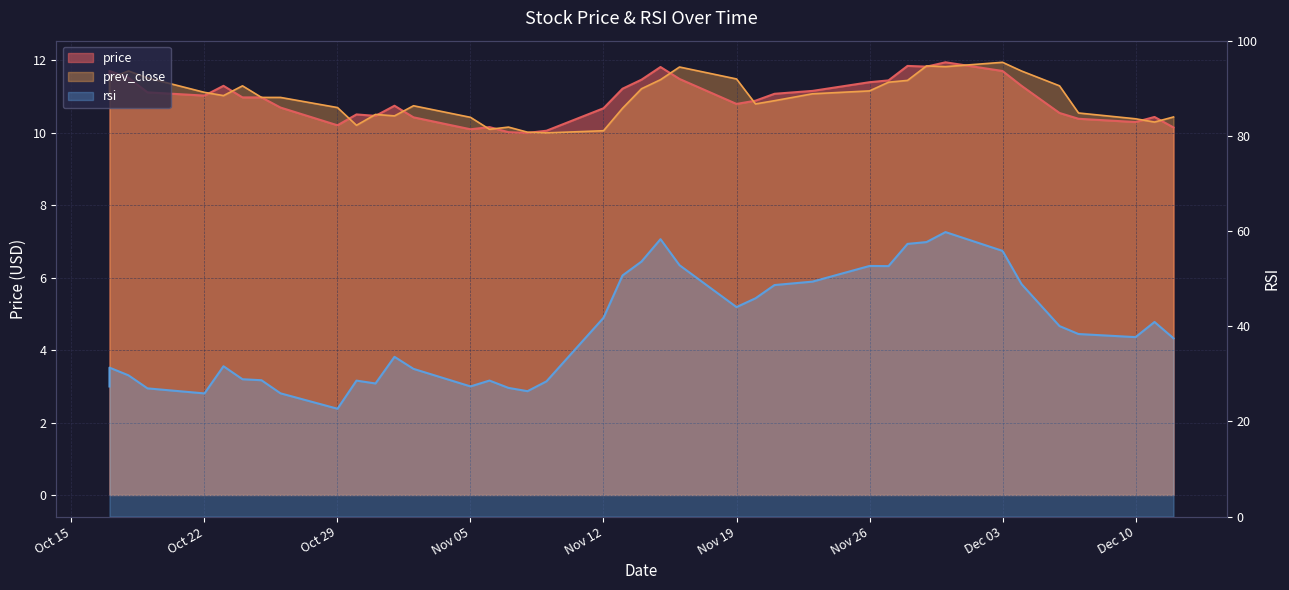

What are all the series names shown in the legend?

price, prev_close, rsi